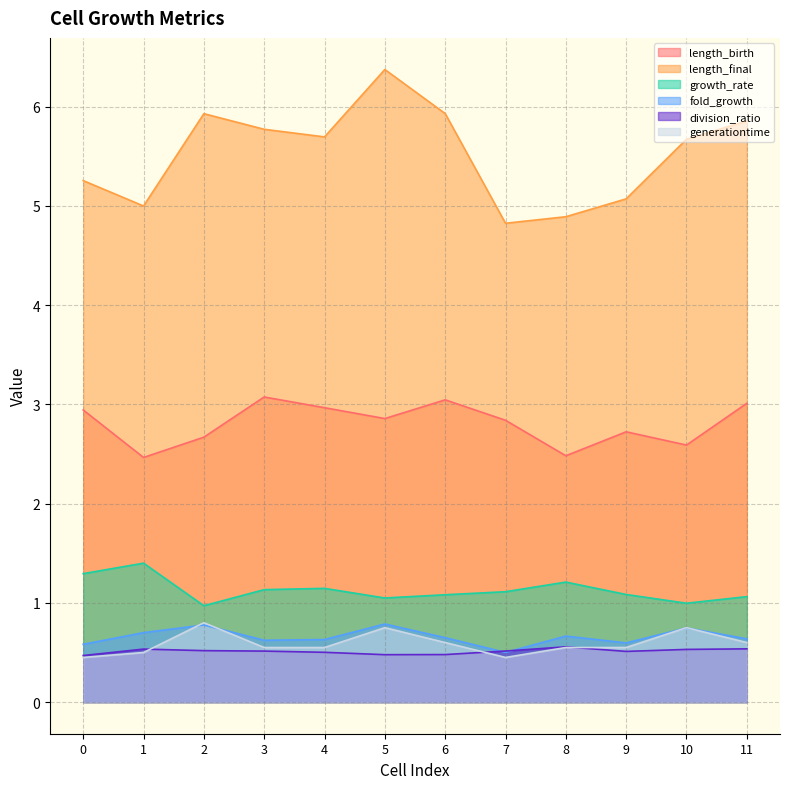

True or false: generationtime has a value of 0.5 at 8.

True